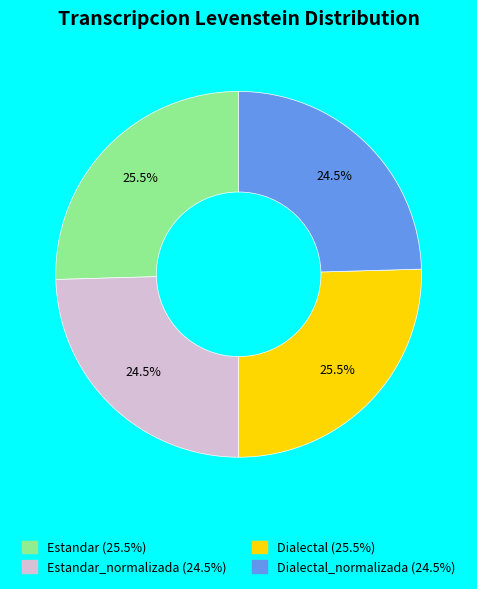

Does any single category account for the majority?

No